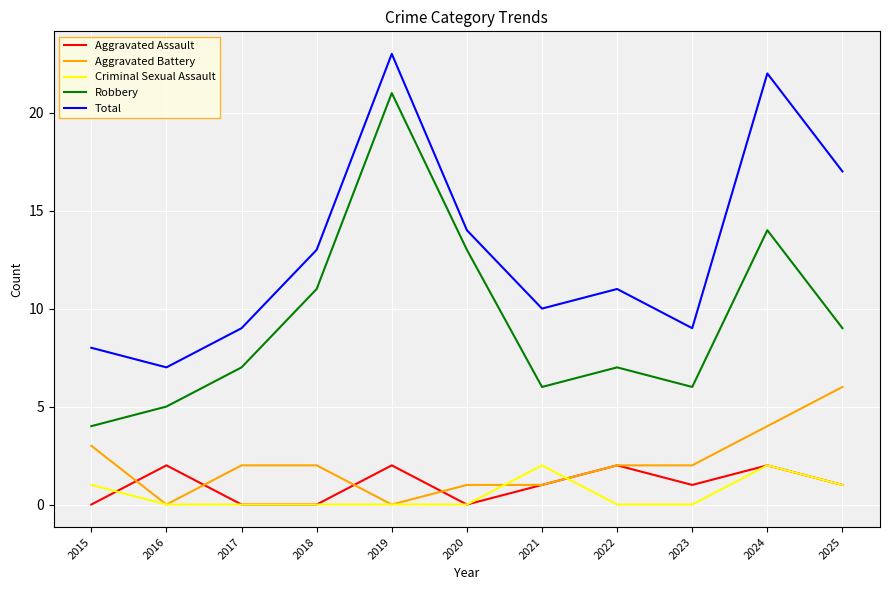

What are all the series names shown in the legend?

Aggravated Assault, Aggravated Battery, Criminal Sexual Assault, Robbery, Total